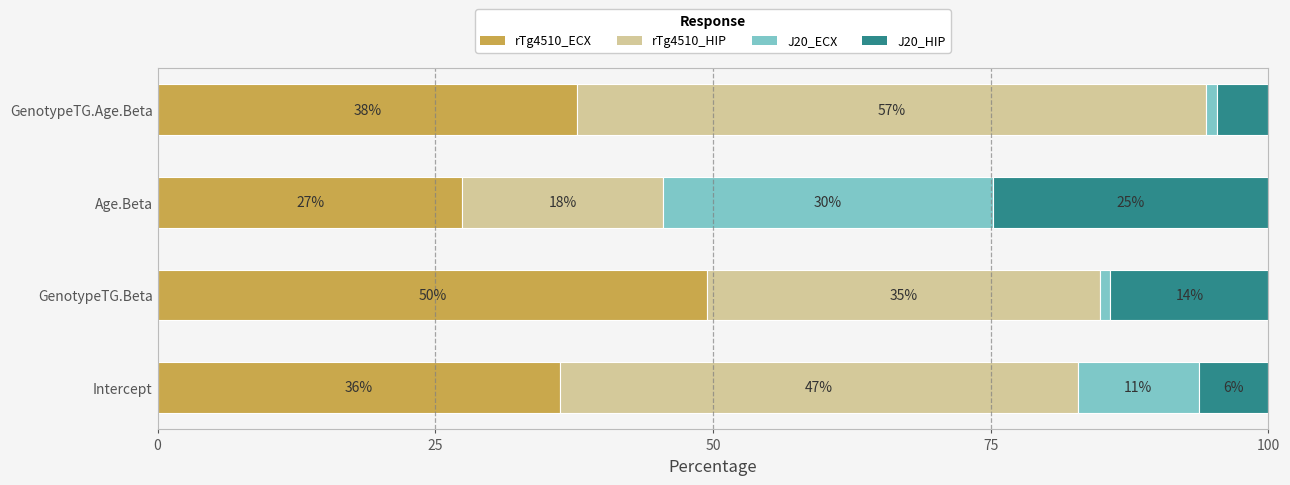

What are all the series names shown in the legend?

rTg4510_ECX, rTg4510_HIP, J20_ECX, J20_HIP